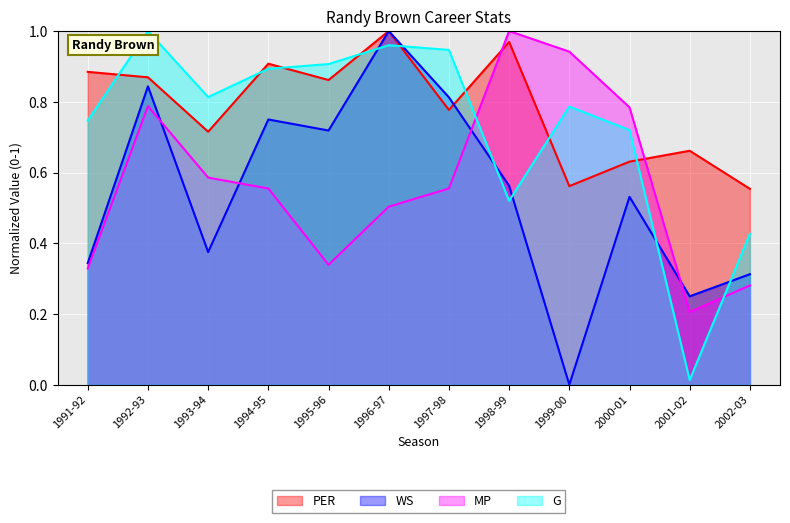

What is the value of the MP point at the 8th from the left?

1.0